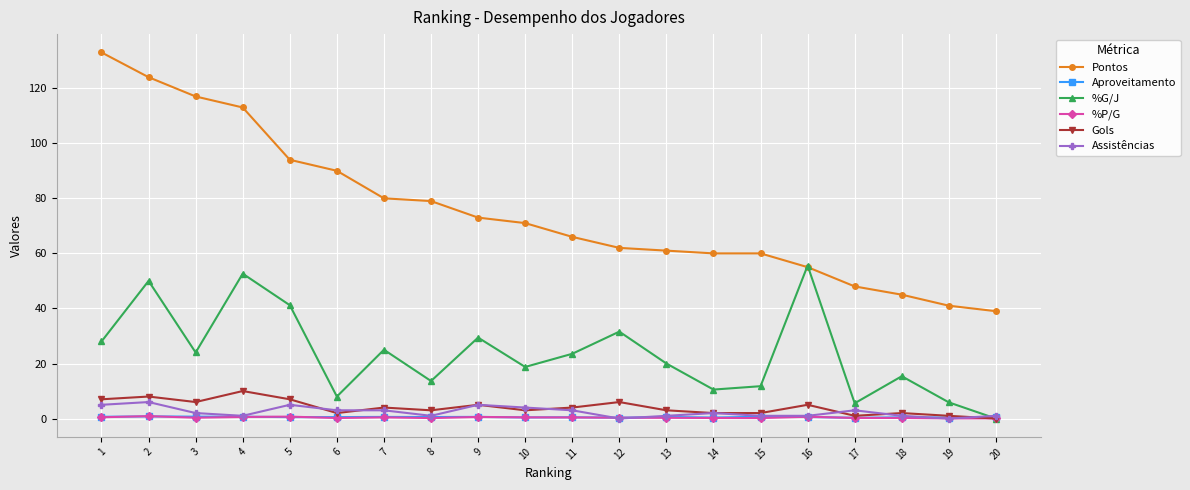

True or false: Pontos has a value of 124.0 at 2.

True